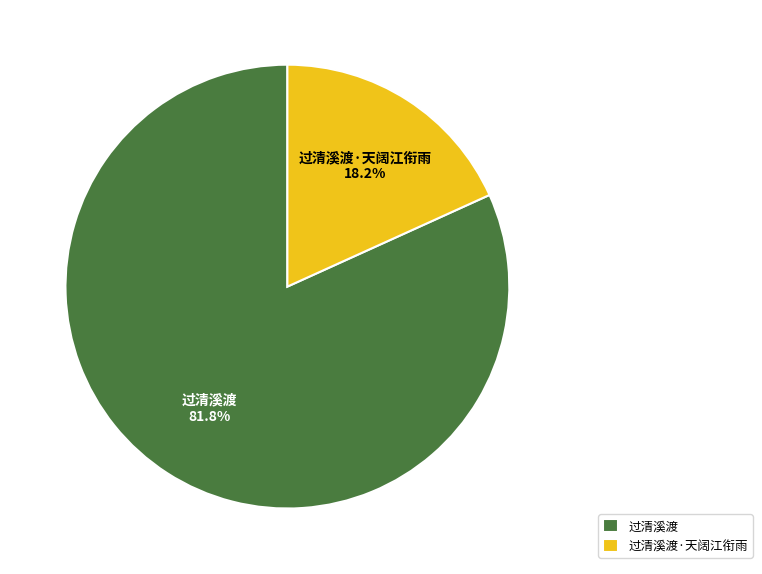

Does 过清溪渡 represent more than half of the total?

Yes